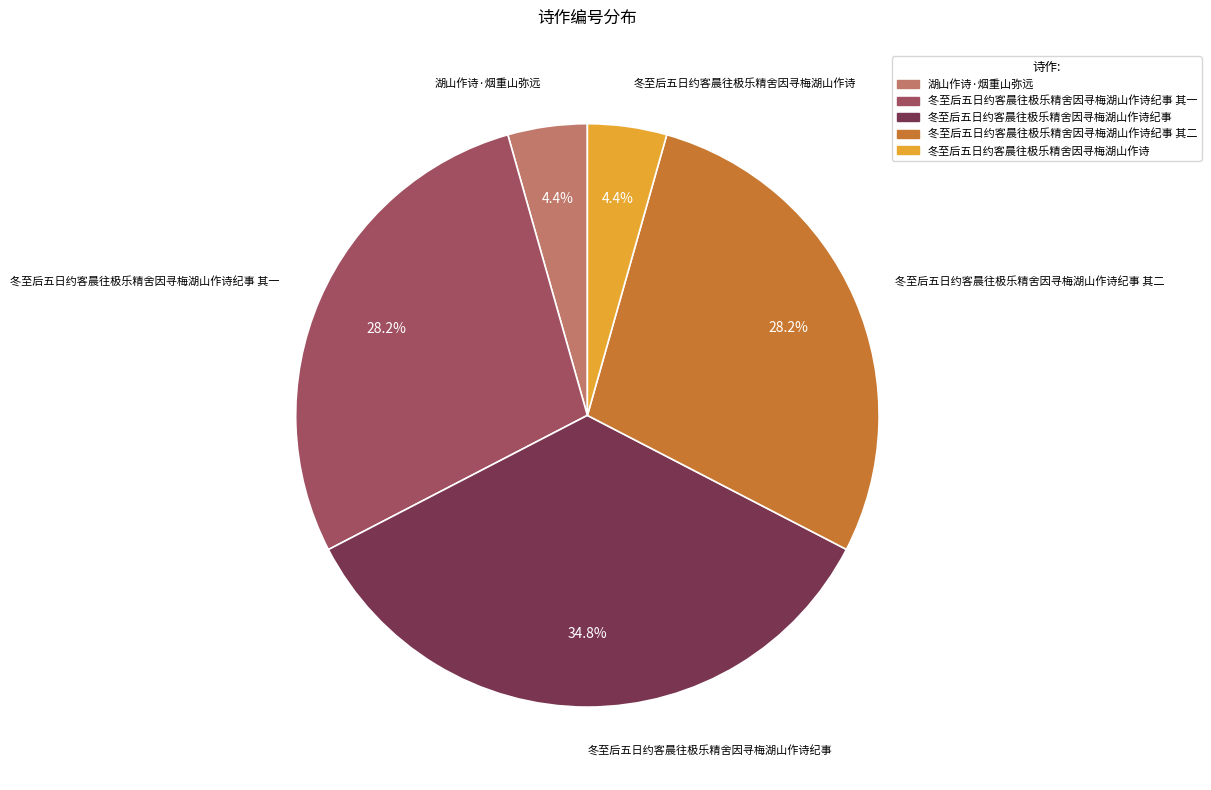

Does any single category account for the majority?

No